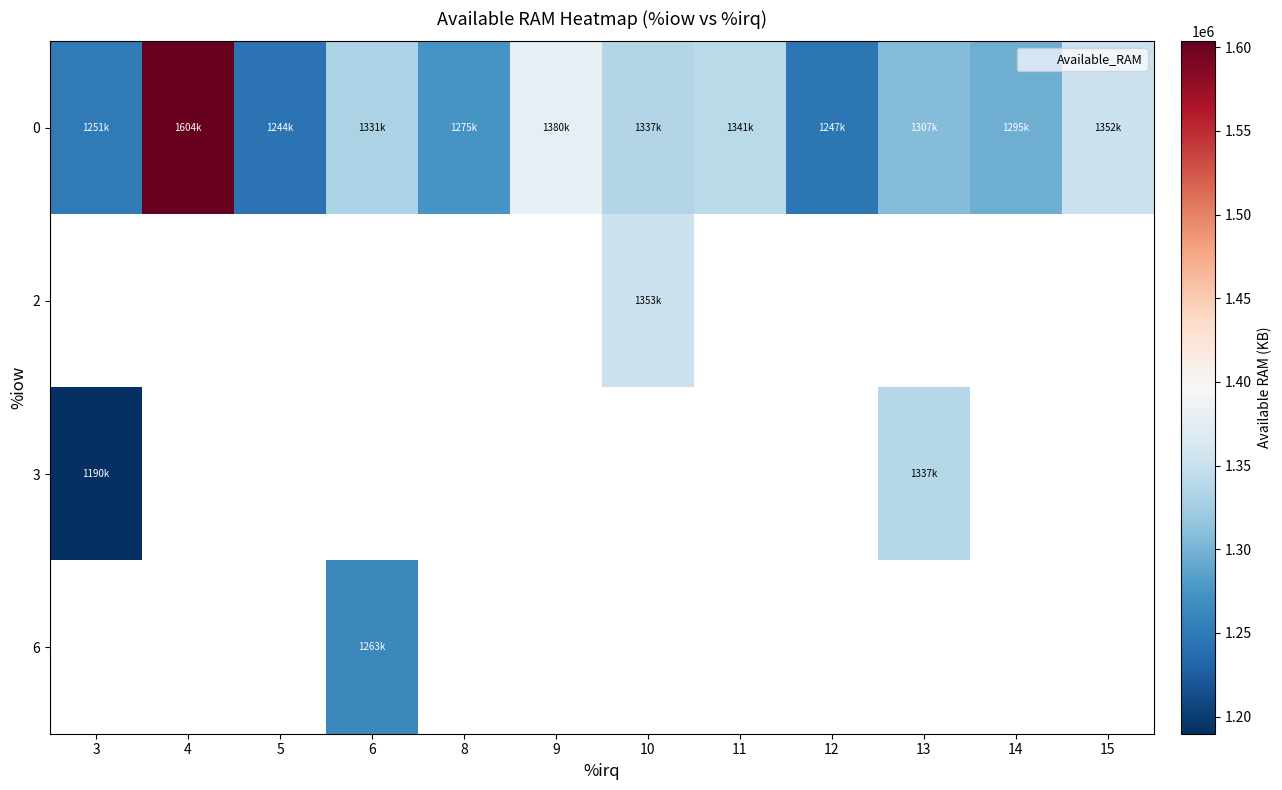

What is the difference between the 0 values at 11 and 5?

97040.0